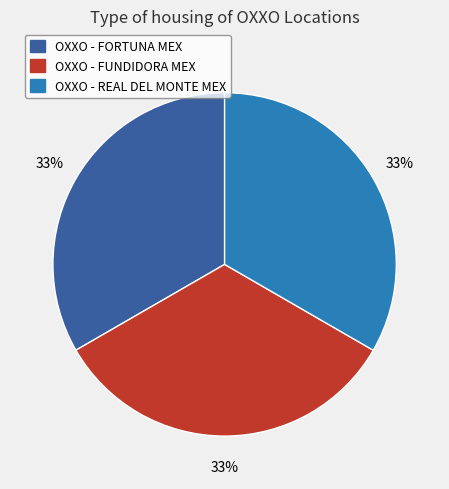

Do OXXO - FUNDIDORA MEX and OXXO - FORTUNA MEX together represent more than half of the pie?

Yes